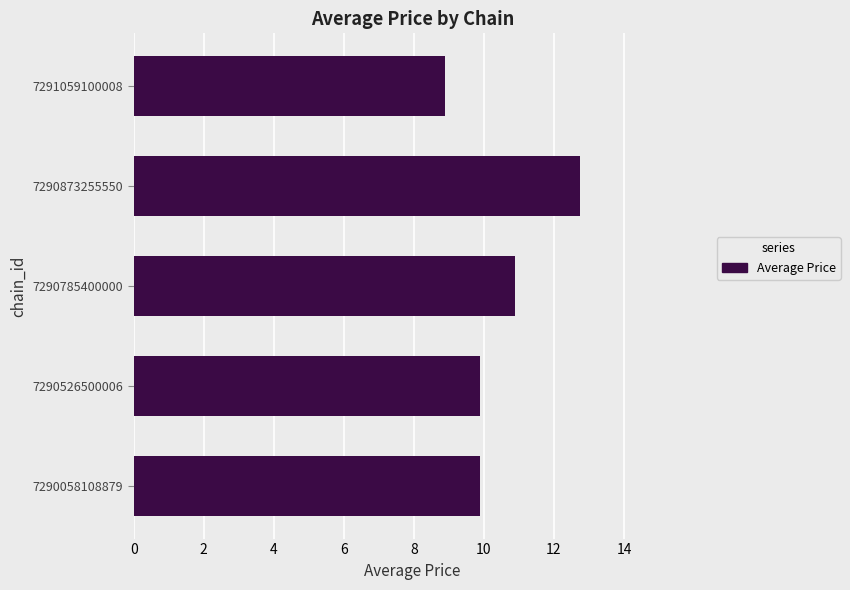

What is the minimum value shown in the chart?

8.9